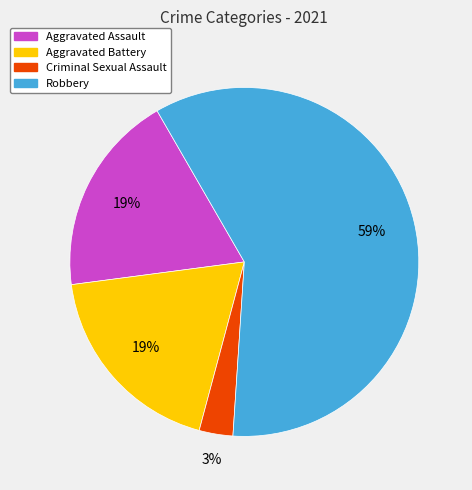

The Aggravated Assault slice represents 14% of the pie. True or false?

False